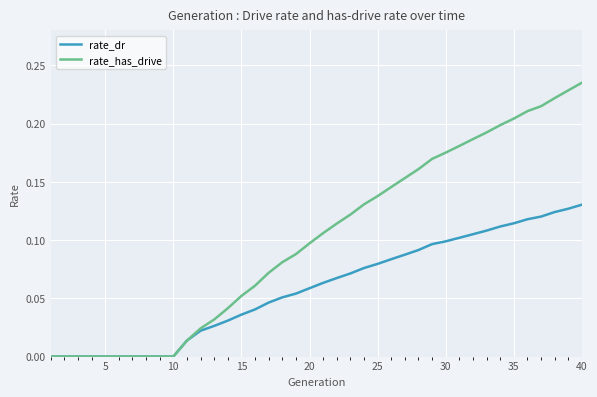

Rank the series by their maximum value, from highest to lowest.

rate_has_drive, rate_dr